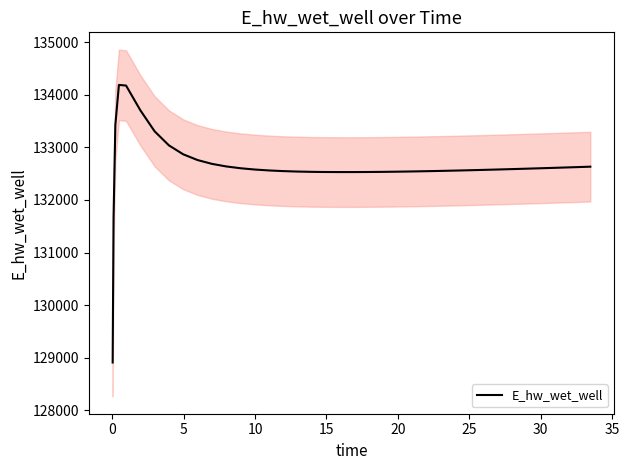

What is the lowest value of the E_hw_wet_well series?

128906.8